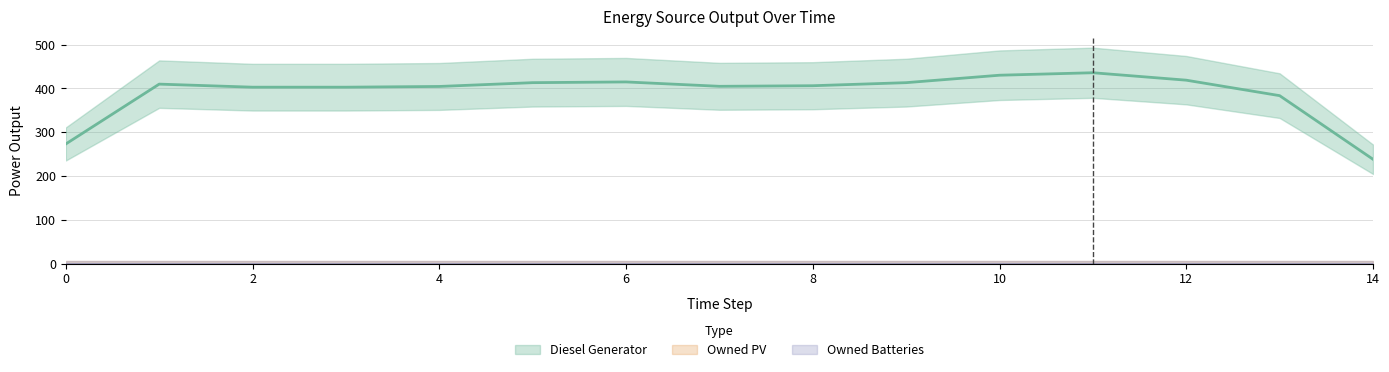

The value of Owned PV at 13 is 0. True or false?

True